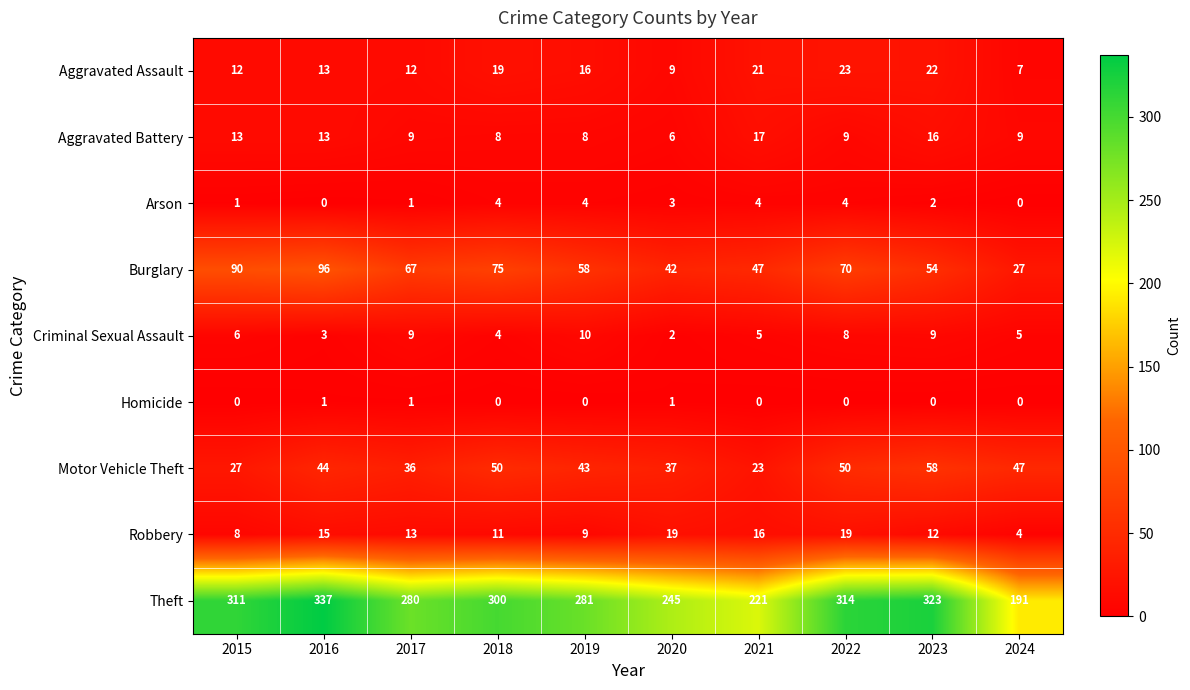

What is the difference between the highest and lowest values at 2017?

279